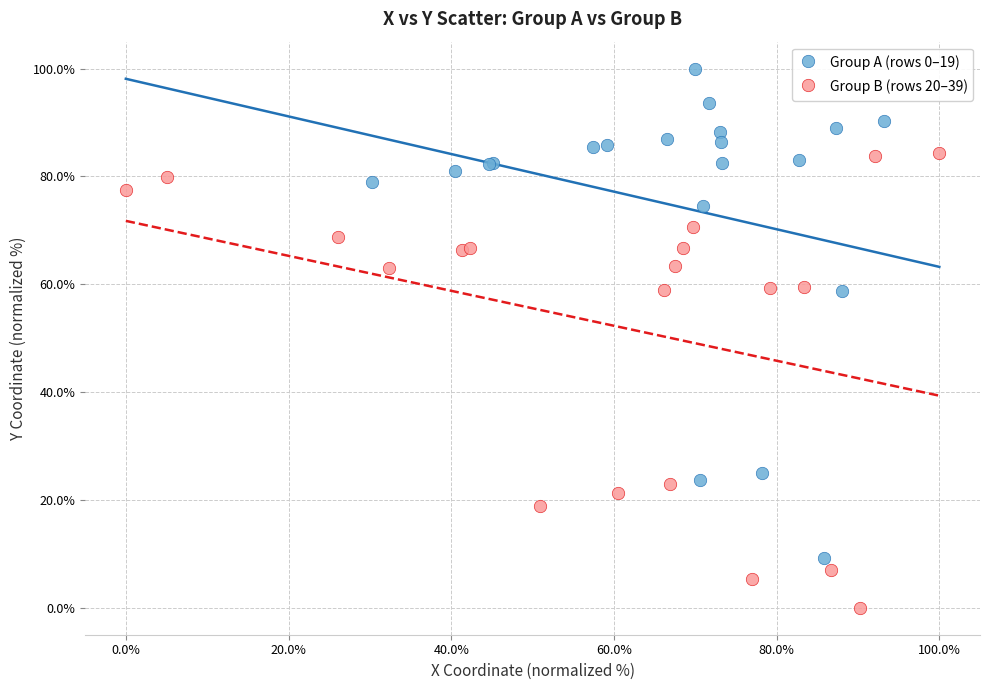

What are all the series names shown in the legend?

Group A (rows 0–19), Group B (rows 20–39)